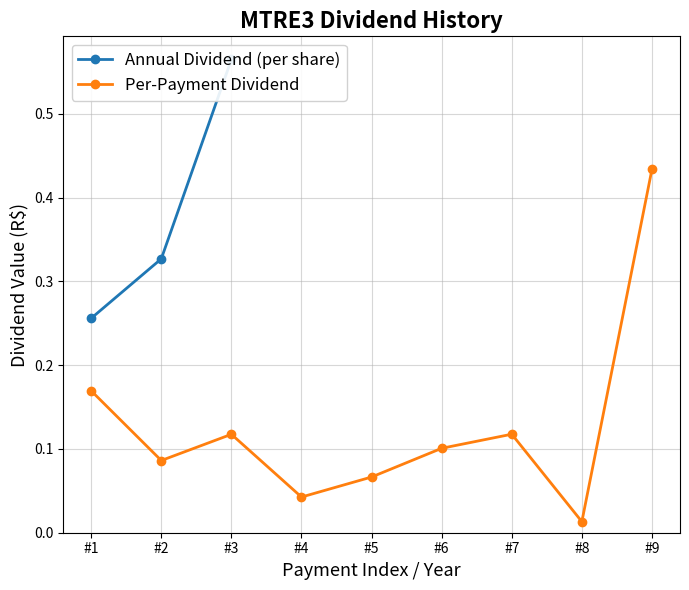

The value of Per-Payment Dividend at #3 is 0.2. True or false?

False